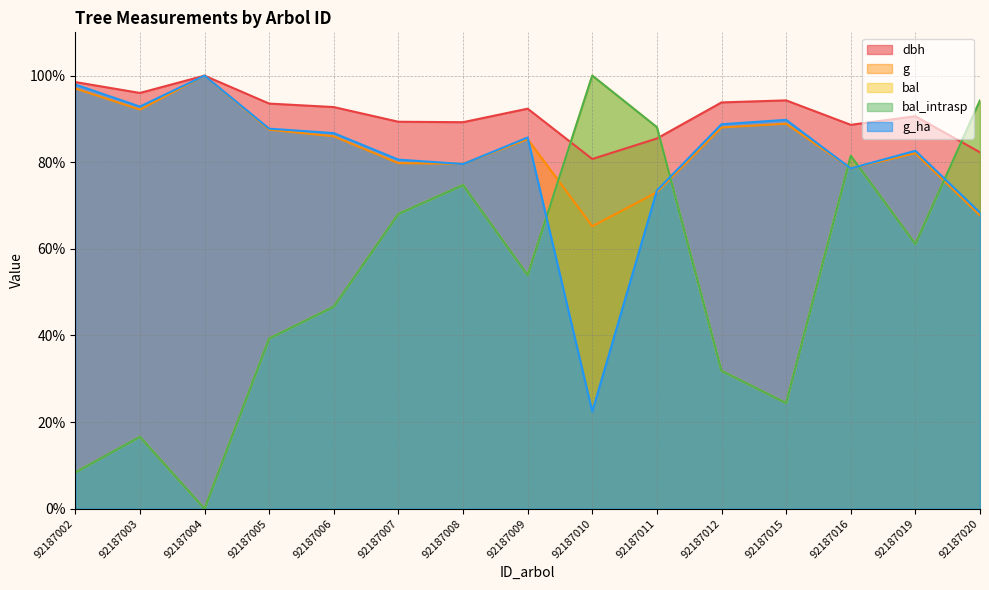

List the series in order of their peak value, lowest first.

dbh, g, bal, bal_intrasp, g_ha